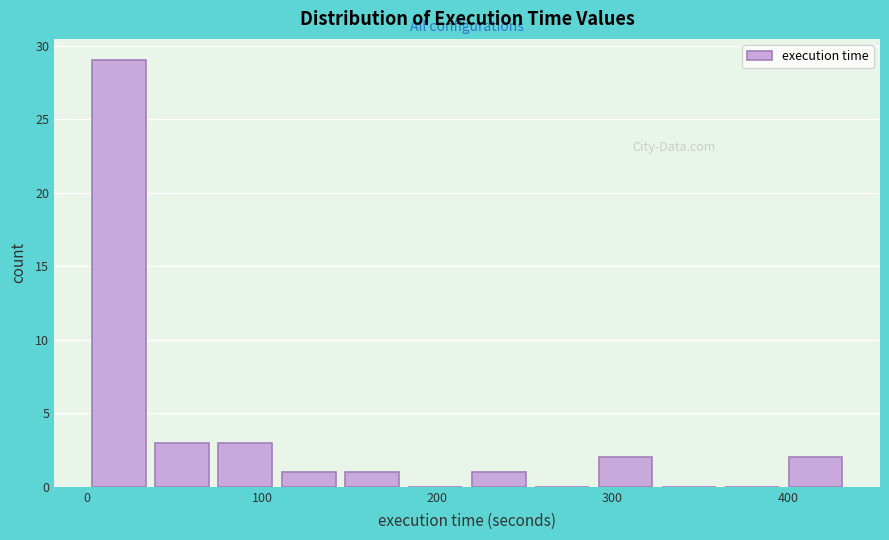

Read against the x-axis, roughly where is the centre of the tallest bar?

20